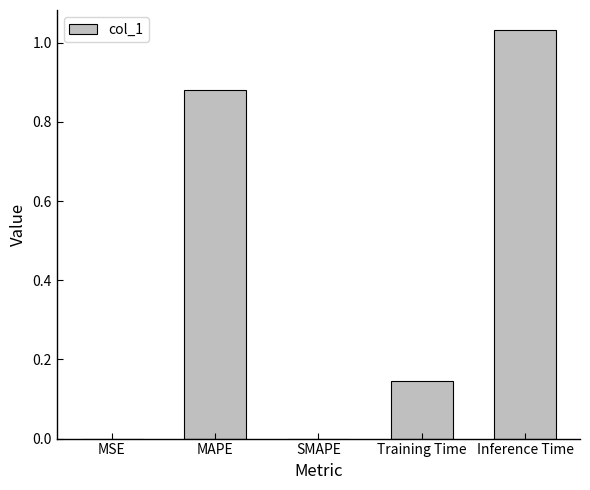

Is it true that the value at SMAPE is -0.5?

False